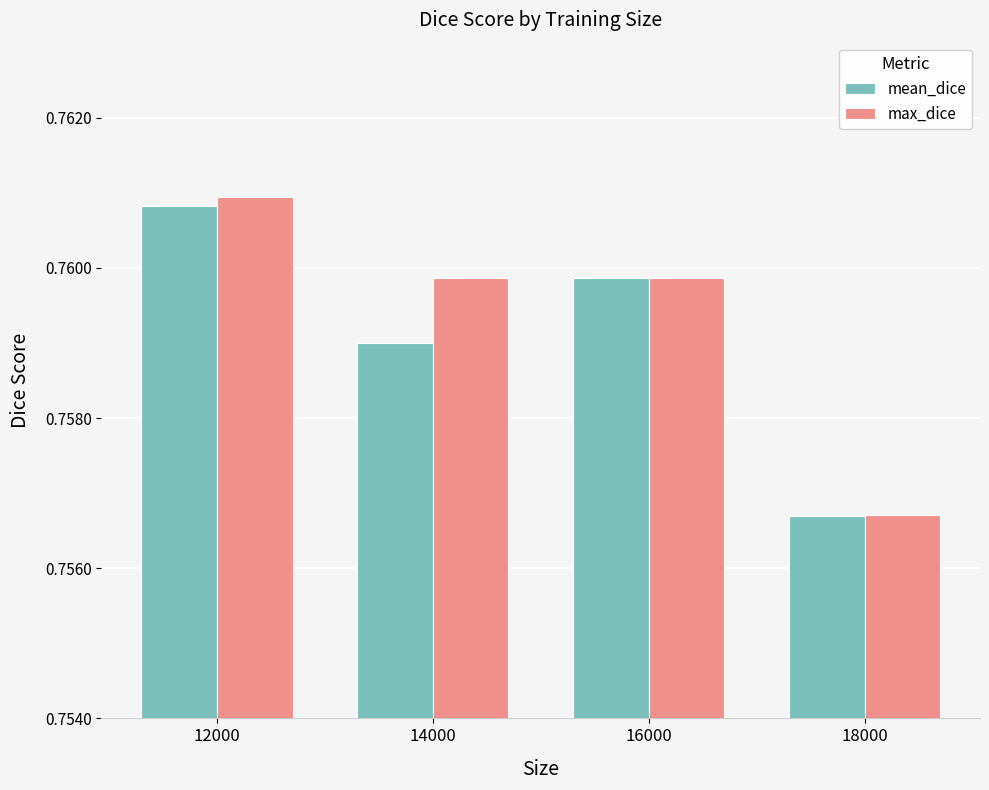

Is it true that mean_dice equals 1.3 at 12000?

False